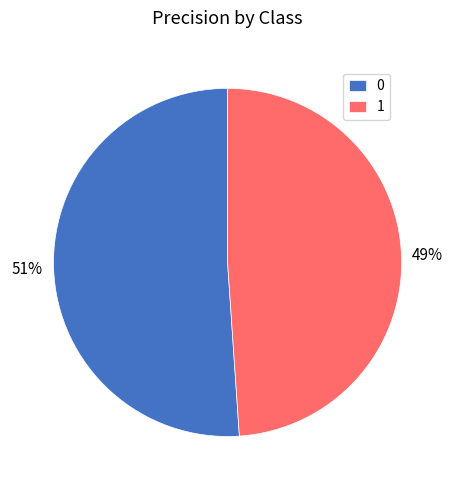

To the nearest percent, what percentage of the pie is 1?

49%